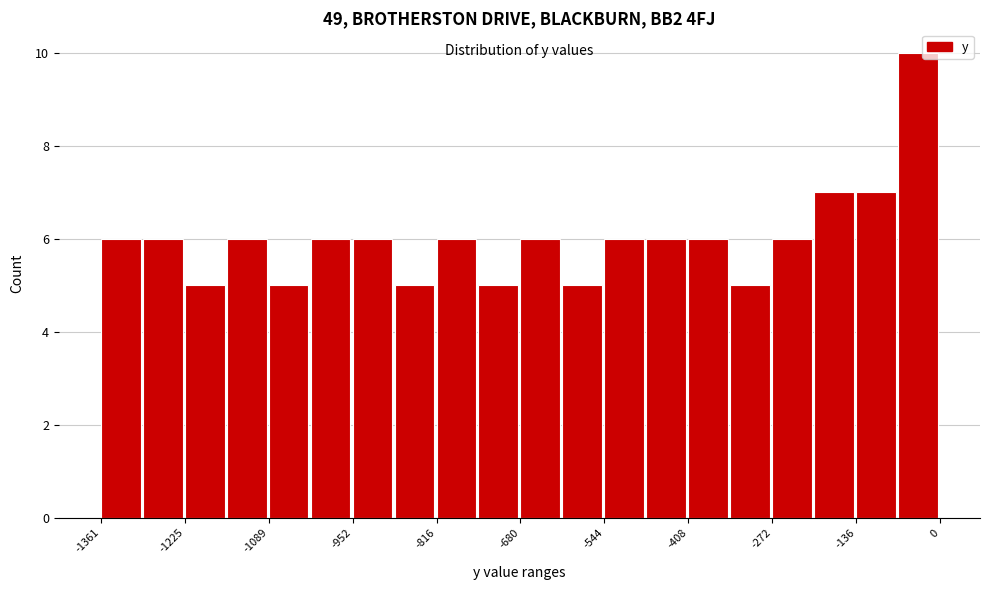

Around what value on the x-axis is the tallest bar? Give the approximate position of its centre, as read against the axis.

-40